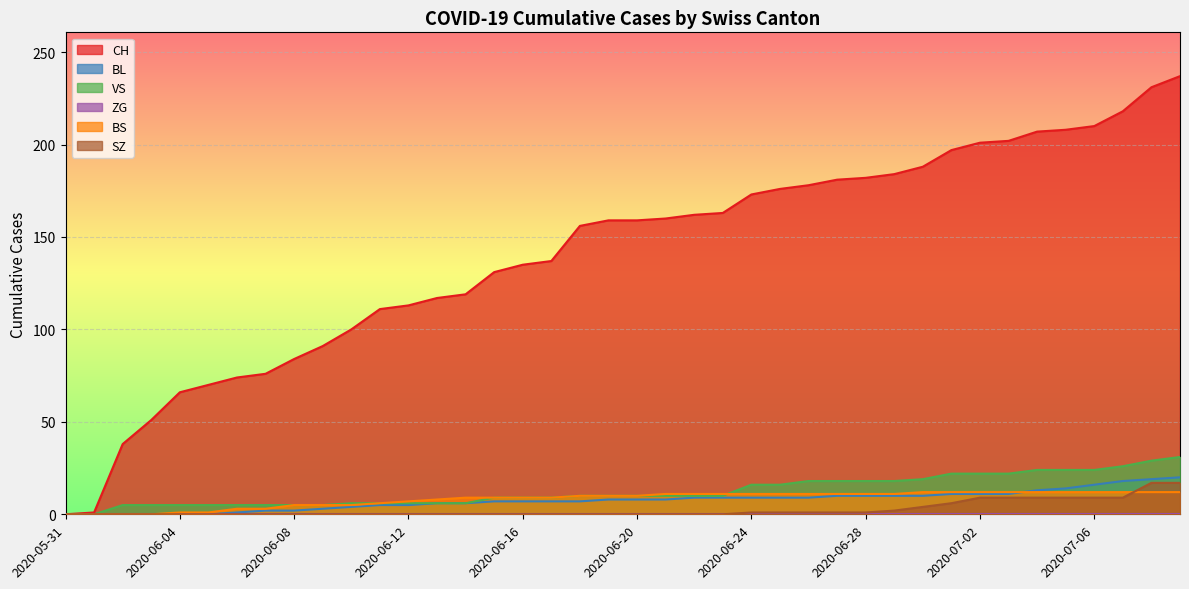

At 2020-06-29, list the series in order from smallest to largest.

SZ, BL, BS, VS, CH